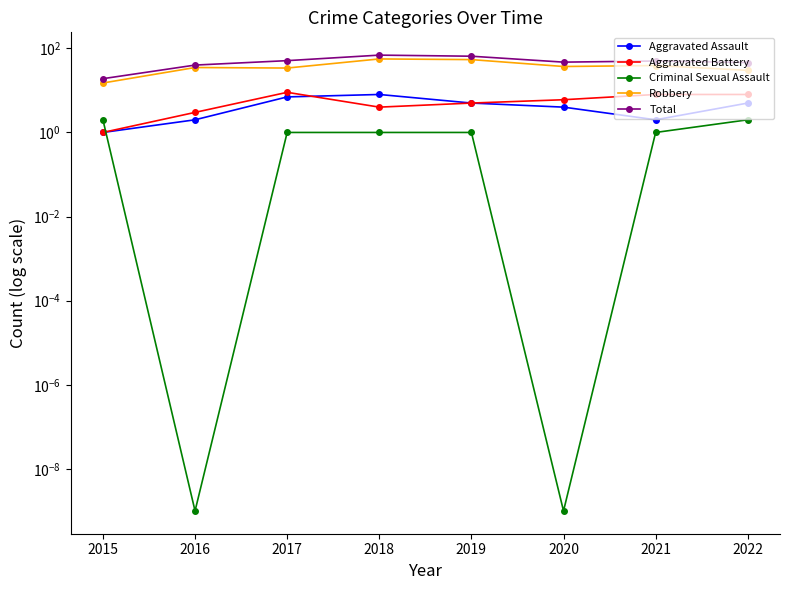

Which label corresponds to the largest value in the chart?

2018